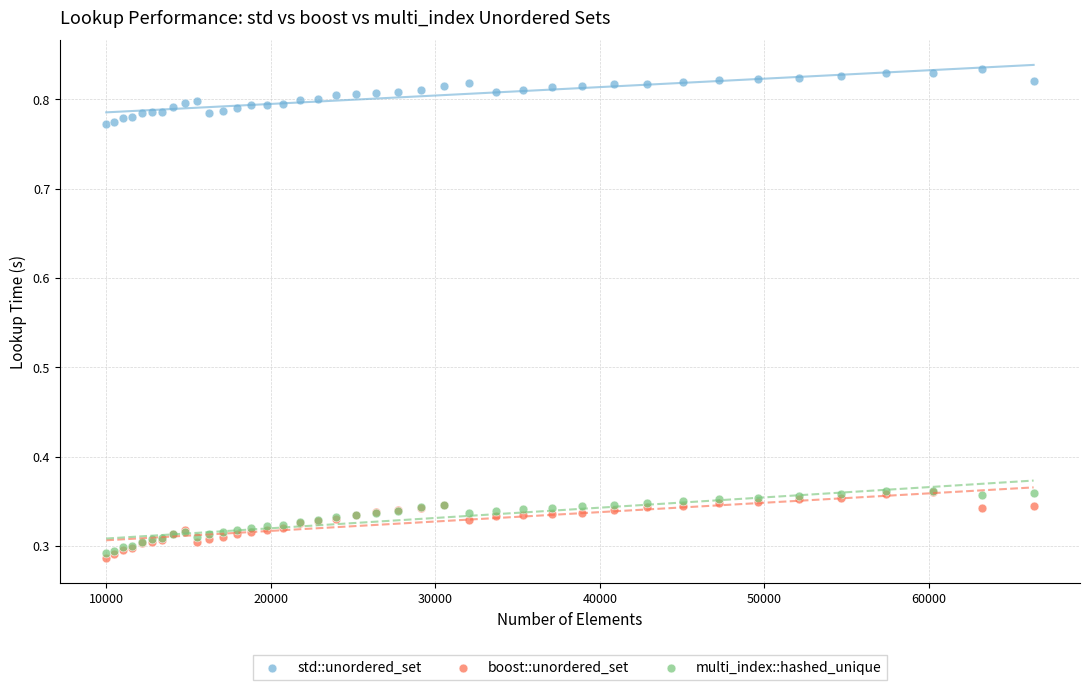

Which series contains the lowest Y value?

boost::unordered_set